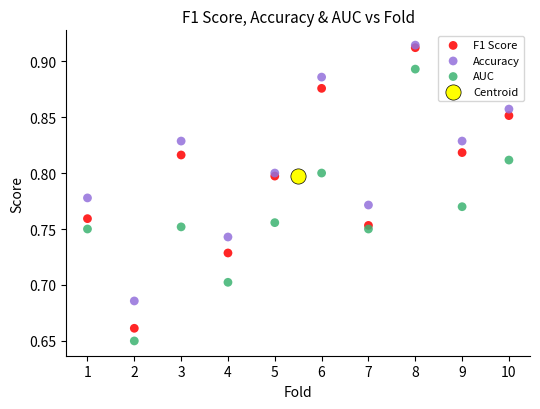

Which series contains the lowest Y value?

AUC